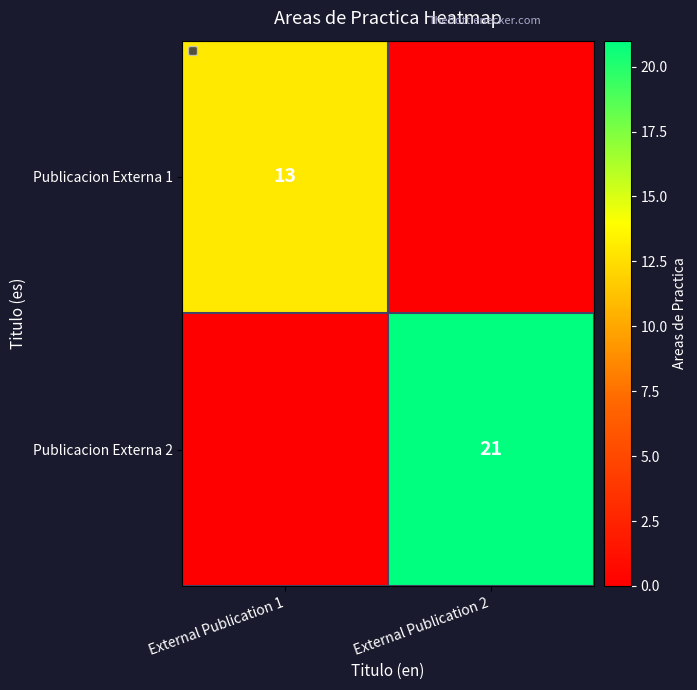

The Publicacion Externa 2 series shows 21 at External Publication 2. True or false?

True